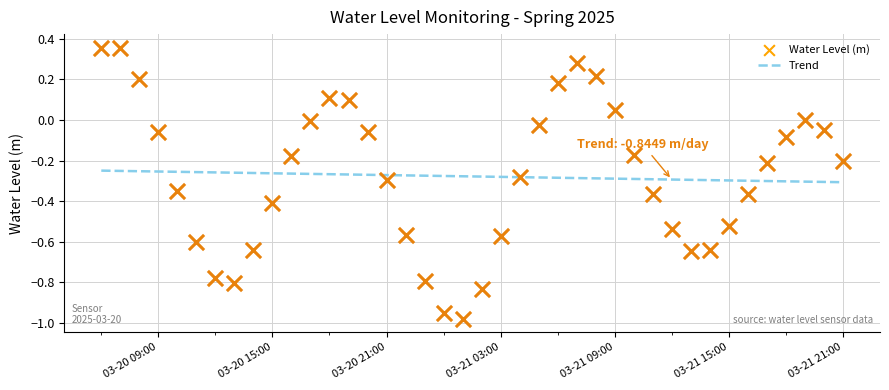

What is the change in value from 2025-03-20 13:00:00 to 2025-03-21 15:00:00?

+0.3